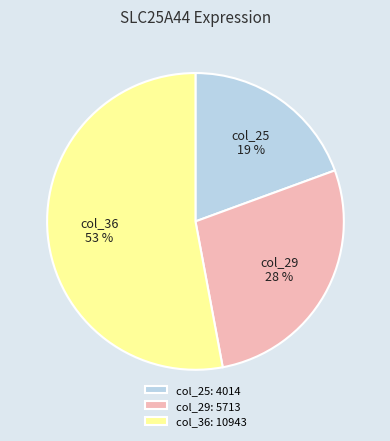

How many slices are in this pie chart?

3